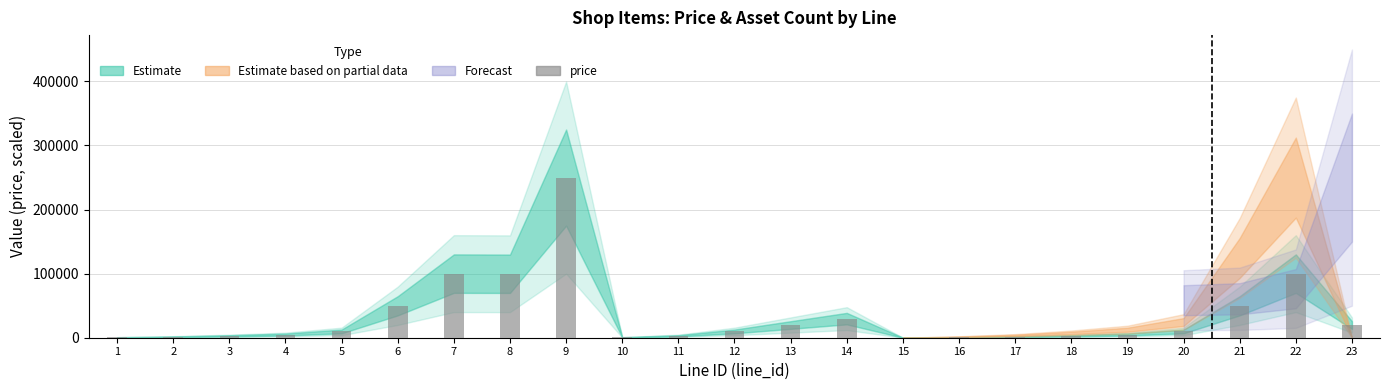

True or false: the data shows 100 at 15.

True